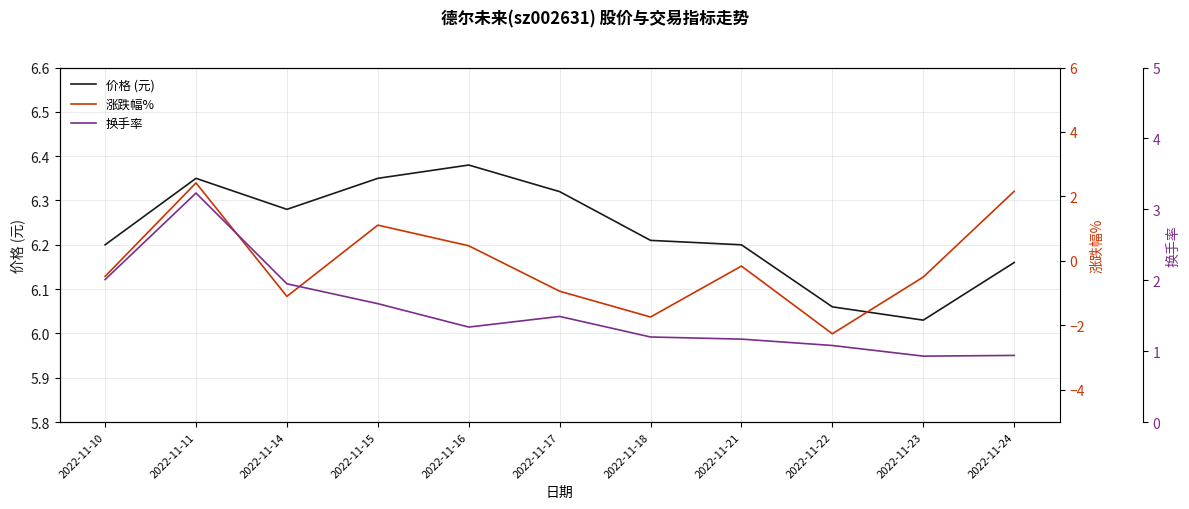

Read the 涨跌幅% value at 2022-11-17.

-0.9